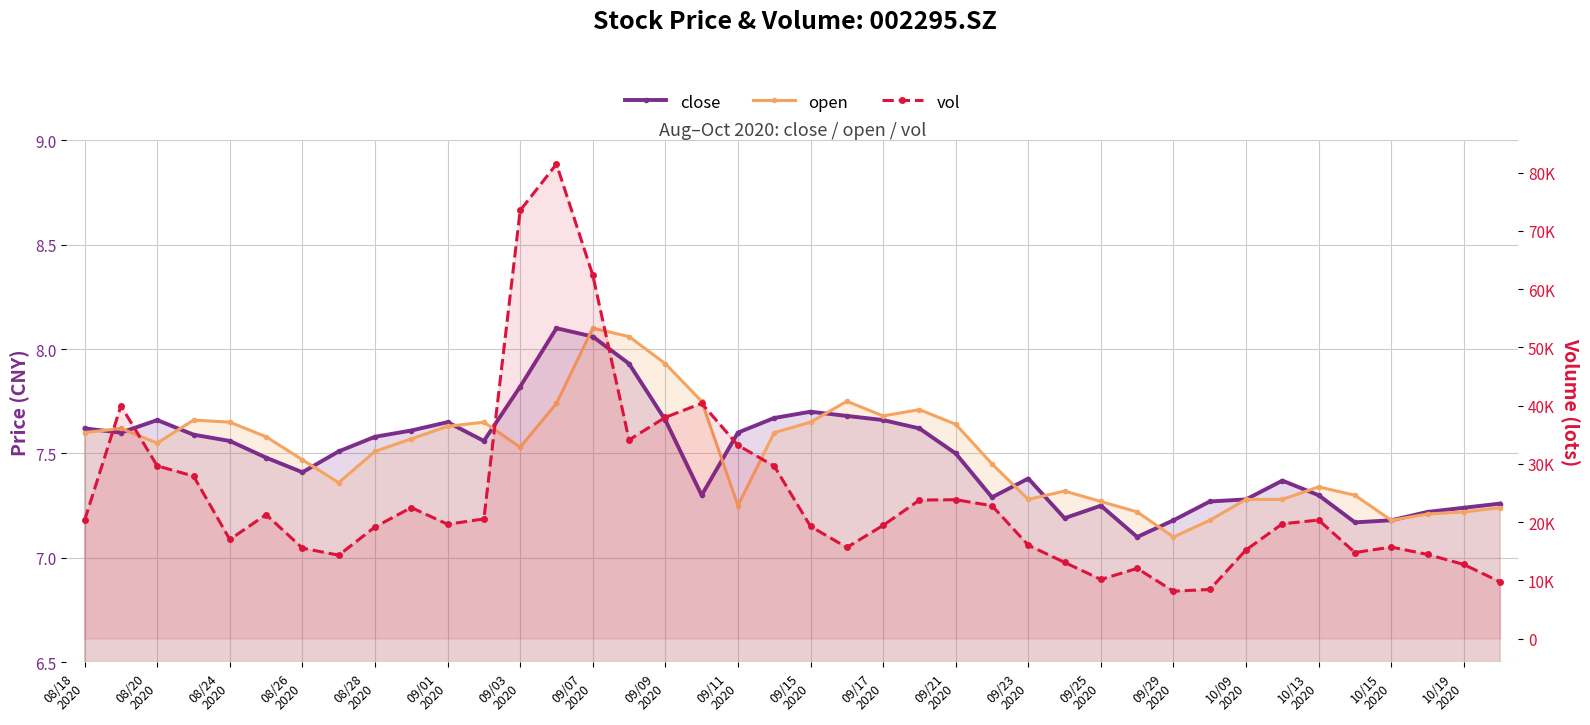

Is the value of vol at 10/13
2020 greater than the value of open at 10/13
2020?

Yes